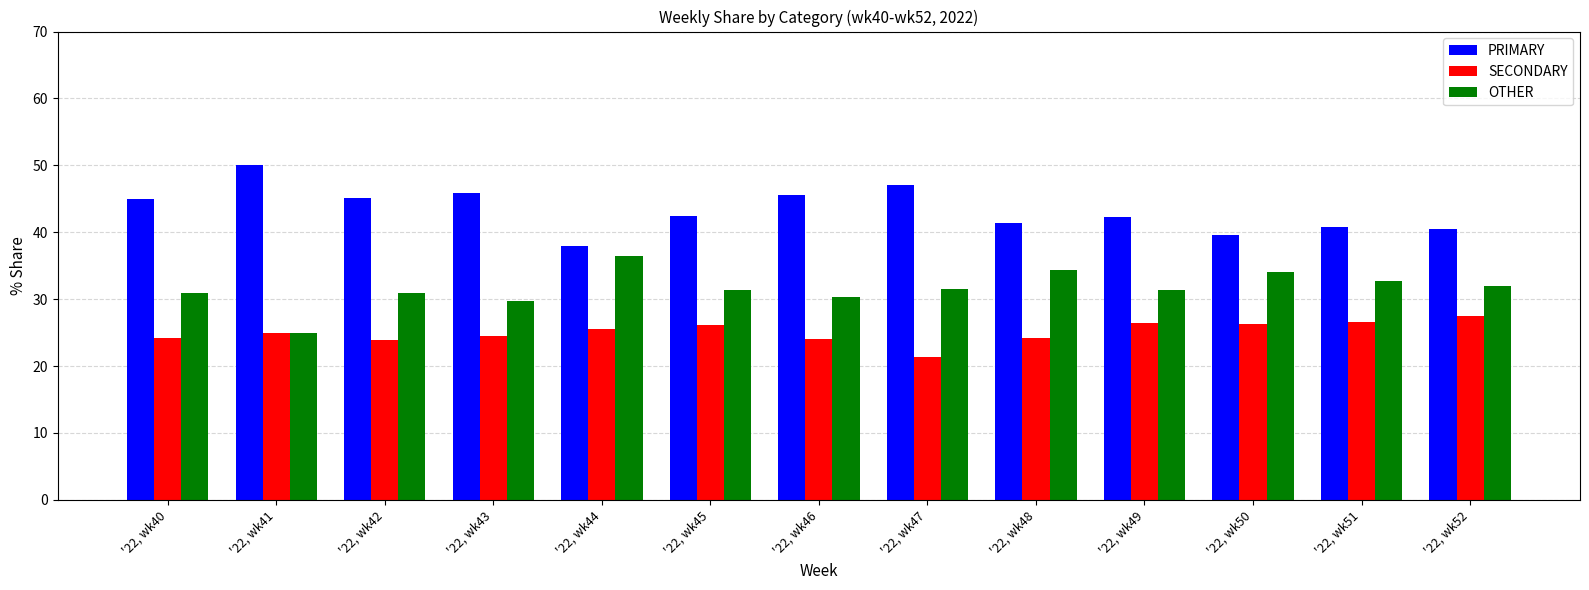

How many bars are there in each group?

3